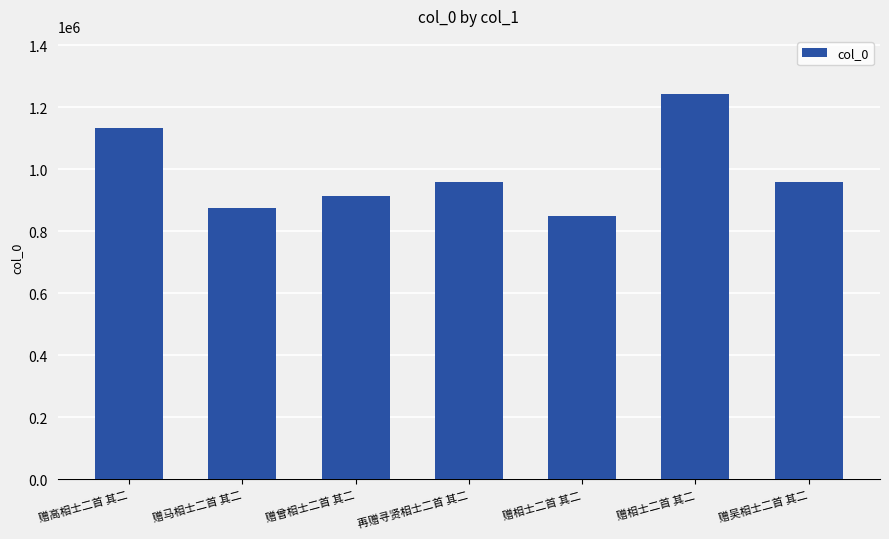

Reading left to right, what are all the values shown in this chart?

1134321	876059	913921	960582	849612	1243736	960722